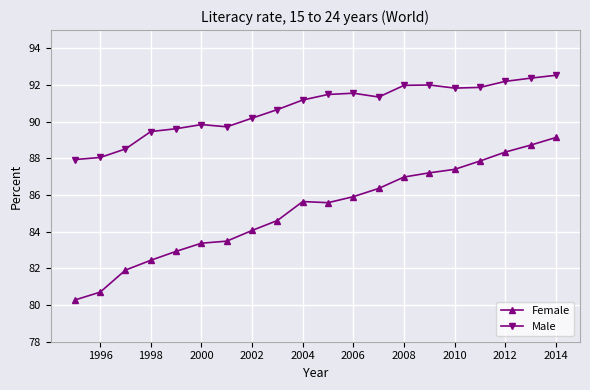

List the series in order of their peak value, lowest first.

Female, Male